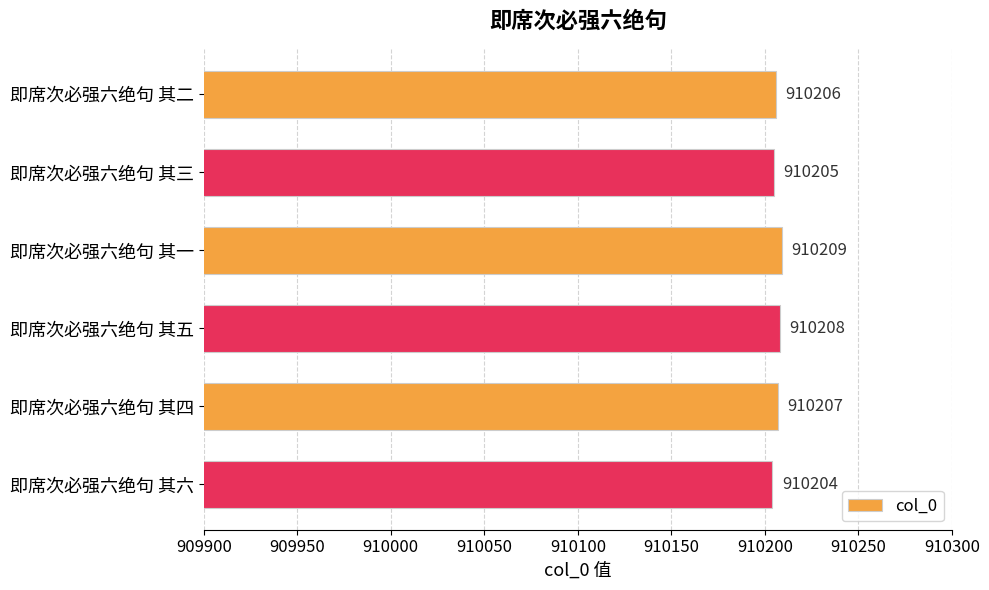

List the labels in order of value, largest first.

即席次必强六绝句 其一, 即席次必强六绝句 其五, 即席次必强六绝句 其四, 即席次必强六绝句 其二, 即席次必强六绝句 其三, 即席次必强六绝句 其六